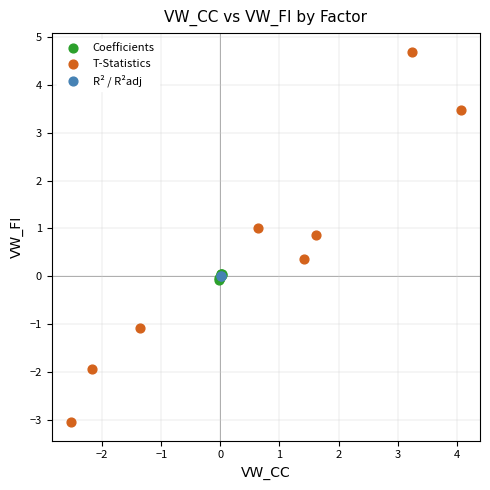

Which series has the widest spread of Y values?

T-Statistics